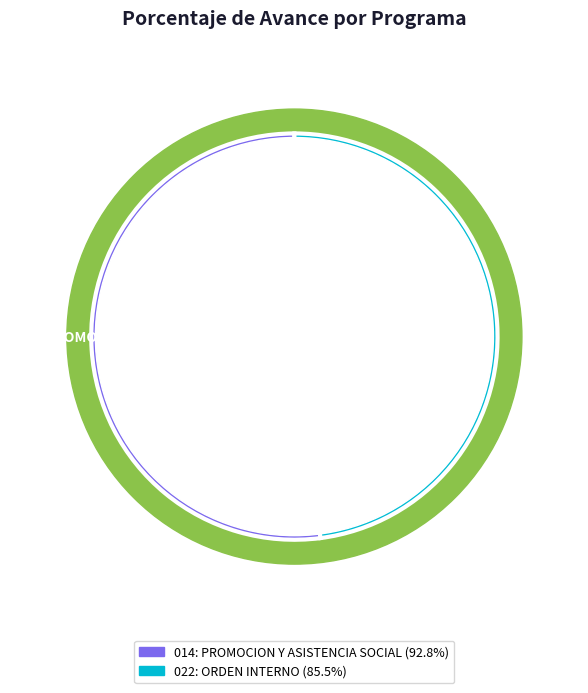

Which slice is the largest?

014: PROMOCION Y ASISTENCIA SOCIAL